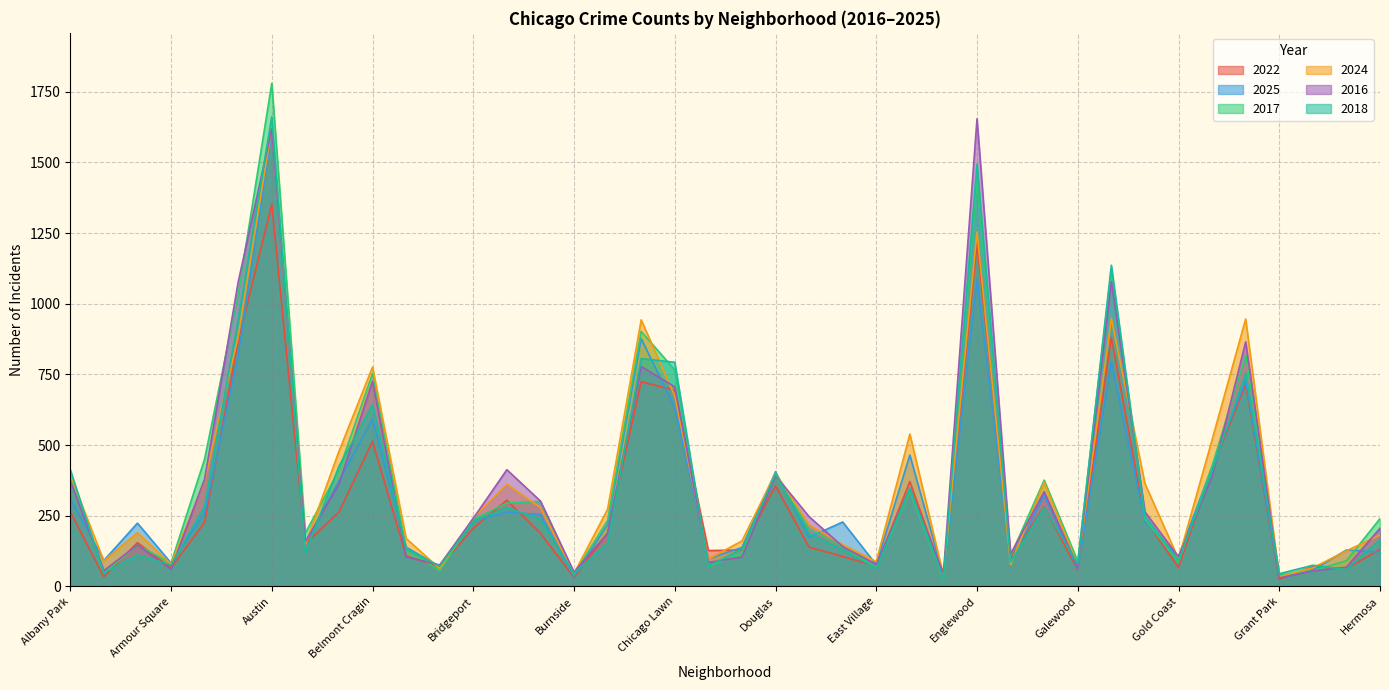

What position from the left is Hermosa?

40